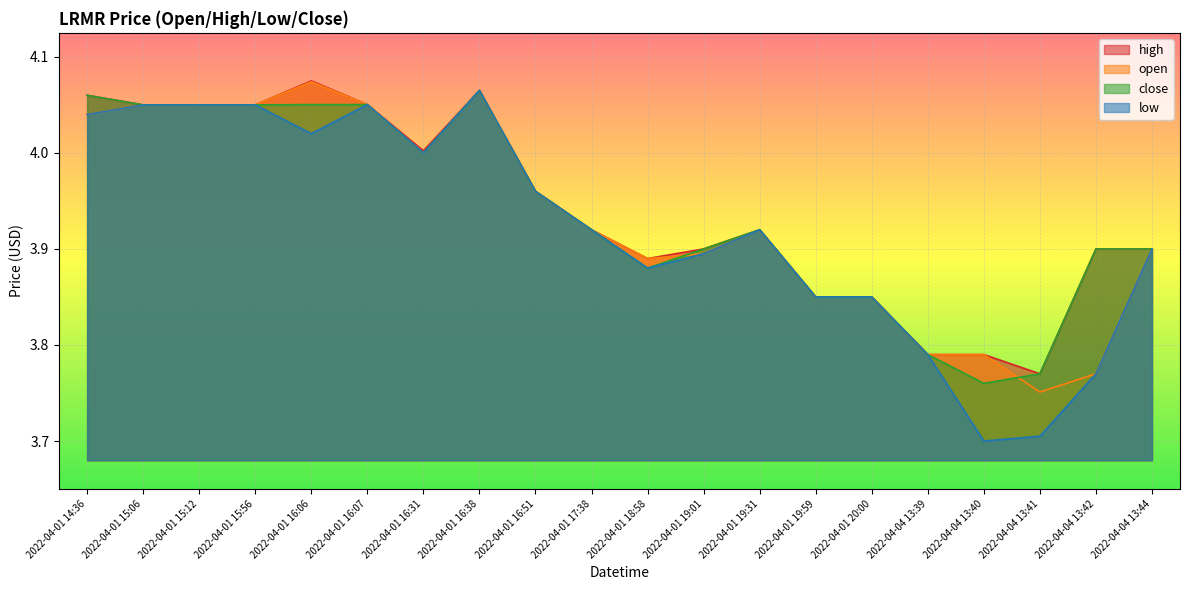

What position from the left is 2022-04-01 16:07?

6